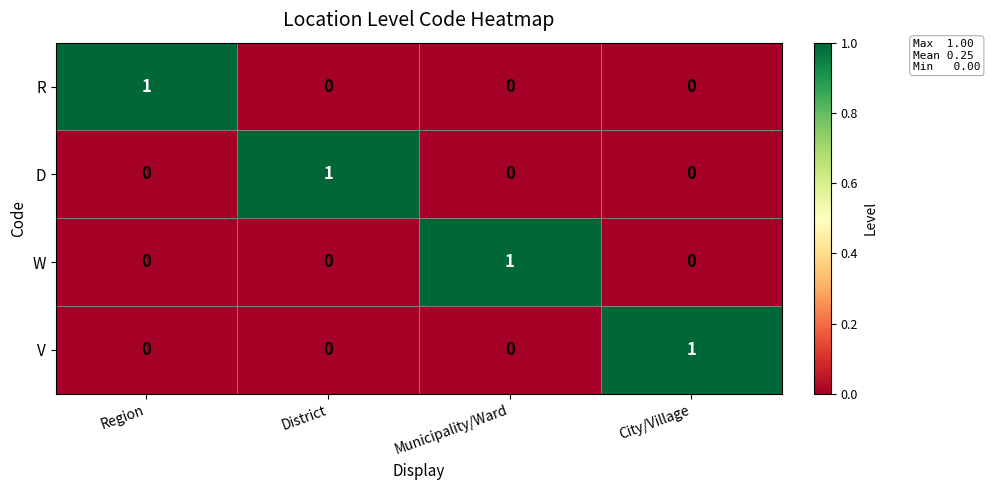

Reading right to left, extract all data points from this chart.

R: 0	0	0	1
D: 0	0	1	0
W: 0	1	0	0
V: 1	0	0	0